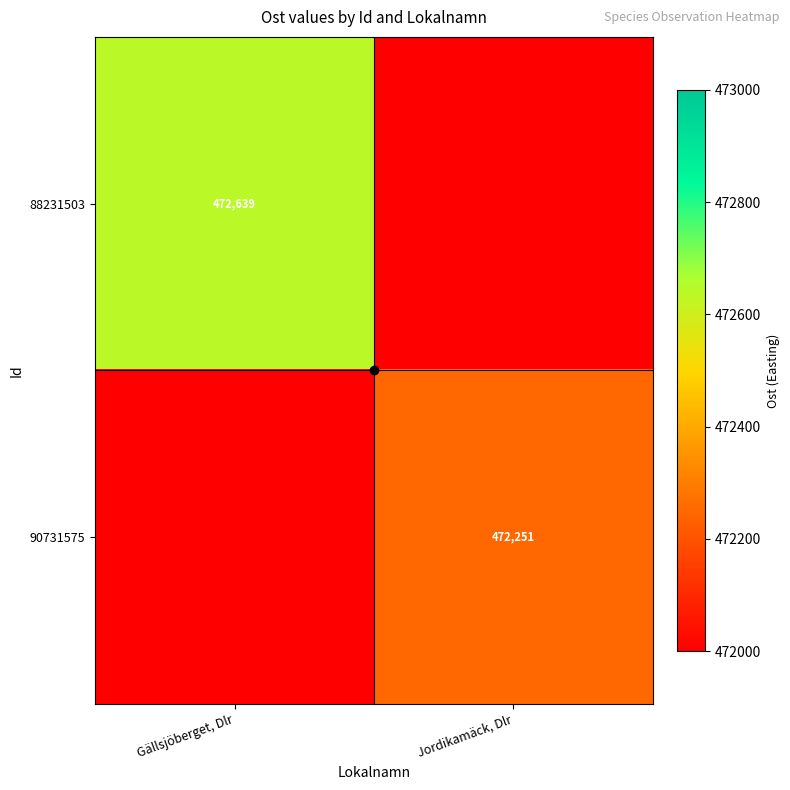

How many series are shown in this chart?

2